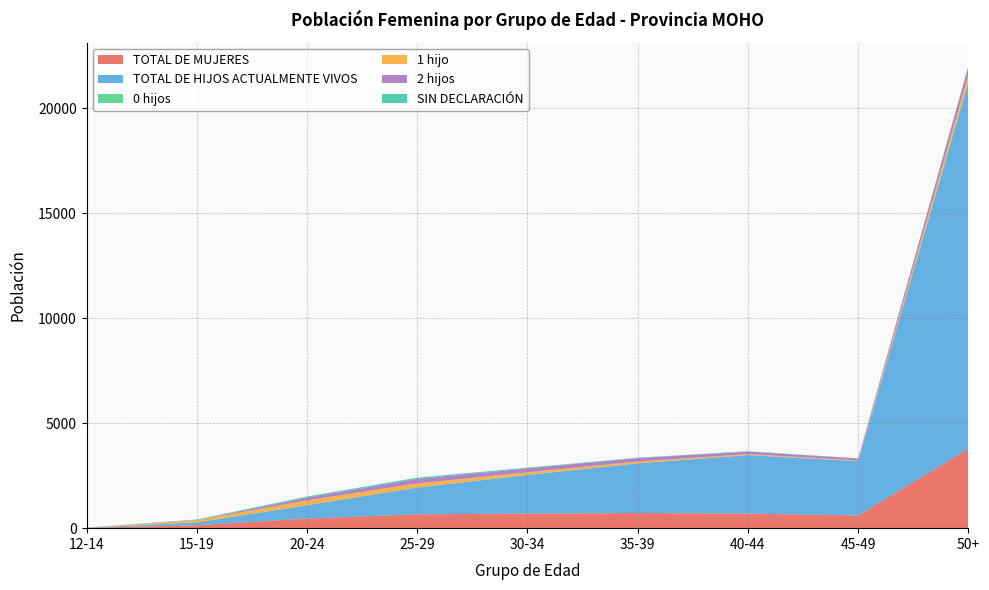

Reading left to right, list all the values displayed in this chart.

TOTAL DE MUJERES: 12-14=11	15-19=143	20-24=459	25-29=662	30-34=693	35-39=722	40-44=697	45-49=602	50+=3794
TOTAL DE HIJOS ACTUALMENTE VIVOS: 12-14=8	15-19=130	20-24=634	25-29=1272	30-34=1842	35-39=2365	40-44=2786	45-49=2588	50+=17455
0 hijos: 12-14=0	15-19=5	20-24=2	25-29=3	30-34=7	35-39=3	40-44=1	45-49=1	50+=35
1 hijo: 12-14=4	15-19=98	20-24=230	25-29=197	30-34=121	35-39=87	40-44=45	45-49=40	50+=327
2 hijos: 12-14=2	15-19=10	20-24=125	25-29=207	30-34=185	35-39=162	40-44=122	45-49=84	50+=388
SIN DECLARACIÓN: 12-14=5	15-19=26	20-24=57	25-29=67	30-34=35	35-39=19	40-44=16	45-49=15	50+=31